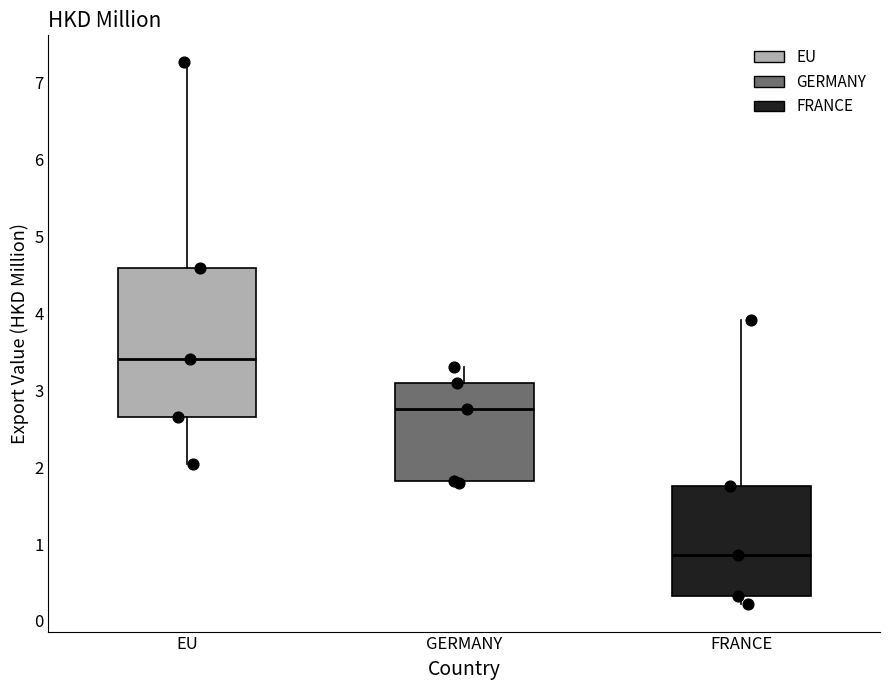

Reading left to right, read every box against the y-axis: the position of its median line, the range the box covers, and the ends of its whiskers. The values are not printed on the chart, so give them approximately, as read against the axis.

EU: median 3.4, box 2.6 to 4.6, whiskers 2.0 to 7.3
GERMANY: median 2.8, box 1.8 to 3.1, whiskers 1.8 to 3.3
FRANCE: median 0.9, box 0.3 to 1.8, whiskers 0.2 to 3.9